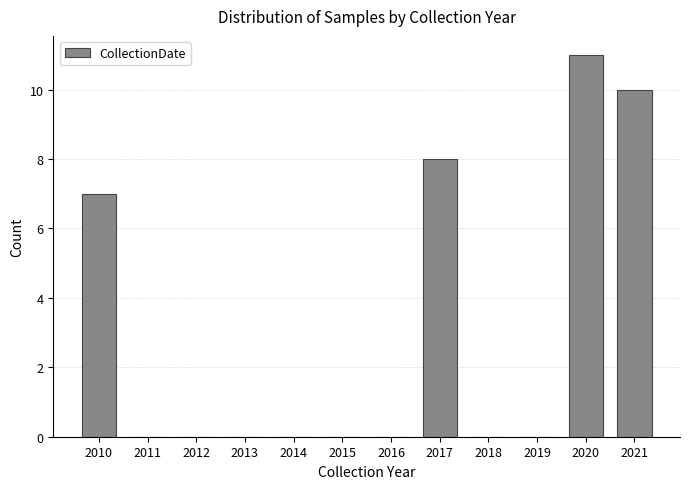

Reading left to right, what are all the values shown in this chart?

2010=7	2011=0	2012=0	2013=0	2014=0	2015=0	2016=0	2017=8	2018=0	2019=0	2020=11	2021=10